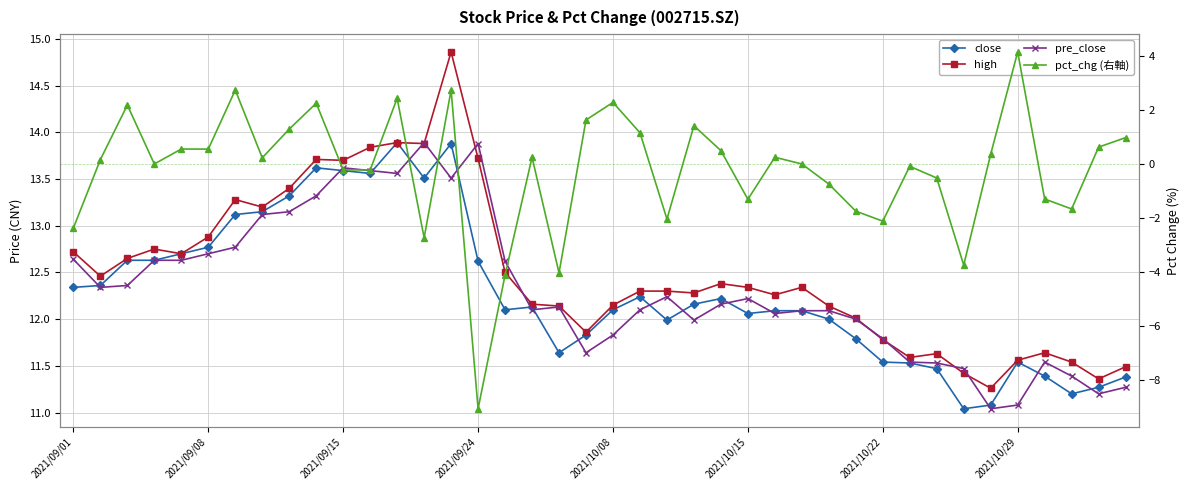

Reading left to right, what are all the values shown in this chart?

close: 12.3	12.4	12.6	12.6	12.7	12.8	13.1	13.2	13.3	13.6	13.6	13.6	13.9	13.5	13.9	12.6	12.1	12.1	11.6	11.8	12.1	12.2	12.0	12.2	12.2	12.1	12.1	12.1	12.0	11.8	11.5	11.5	11.5	11.0	11.1	11.5	11.4	11.2	11.3	11.4
high: 12.7	12.5	12.7	12.8	12.7	12.9	13.3	13.2	13.4	13.7	13.7	13.8	13.9	13.9	14.9	13.7	12.5	12.2	12.1	11.9	12.2	12.3	12.3	12.3	12.4	12.3	12.3	12.3	12.1	12.0	11.8	11.6	11.6	11.4	11.3	11.6	11.6	11.5	11.4	11.5
pre_close: 12.6	12.3	12.4	12.6	12.6	12.7	12.8	13.1	13.2	13.3	13.6	13.6	13.6	13.9	13.5	13.9	12.6	12.1	12.1	11.6	11.8	12.1	12.2	12.0	12.2	12.2	12.1	12.1	12.1	12.0	11.8	11.5	11.5	11.5	11.0	11.1	11.5	11.4	11.2	11.3
pct_chg (右軸): -2.4	0.2	2.2	0.0	0.6	0.6	2.7	0.2	1.3	2.3	-0.2	-0.2	2.4	-2.7	2.7	-9.1	-4.1	0.2	-4.0	1.6	2.3	1.2	-2.0	1.4	0.5	-1.3	0.2	0.0	-0.7	-1.8	-2.1	-0.1	-0.5	-3.7	0.4	4.2	-1.3	-1.7	0.6	1.0